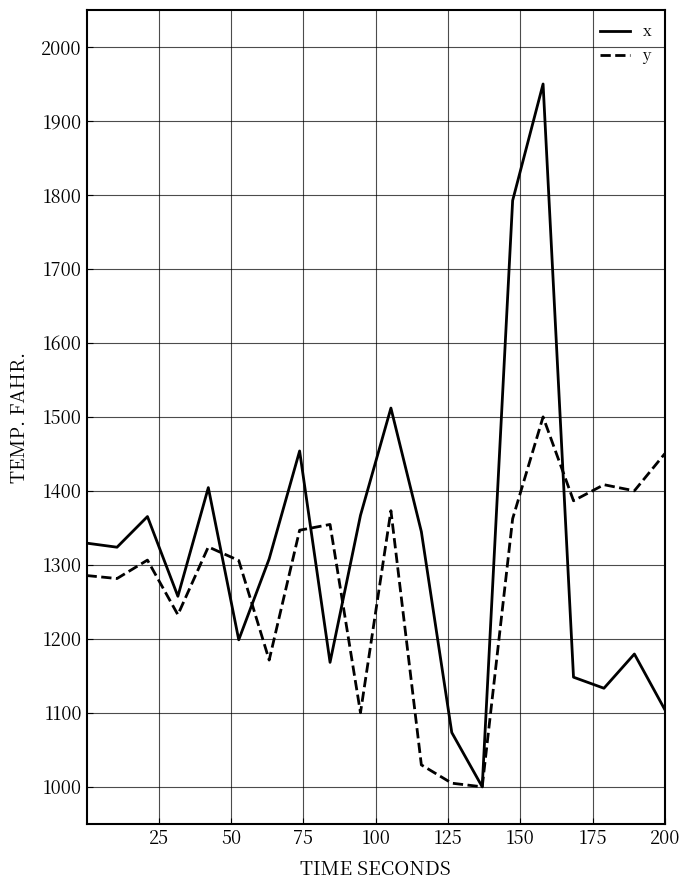

List the series in order of their peak value, lowest first.

y, x